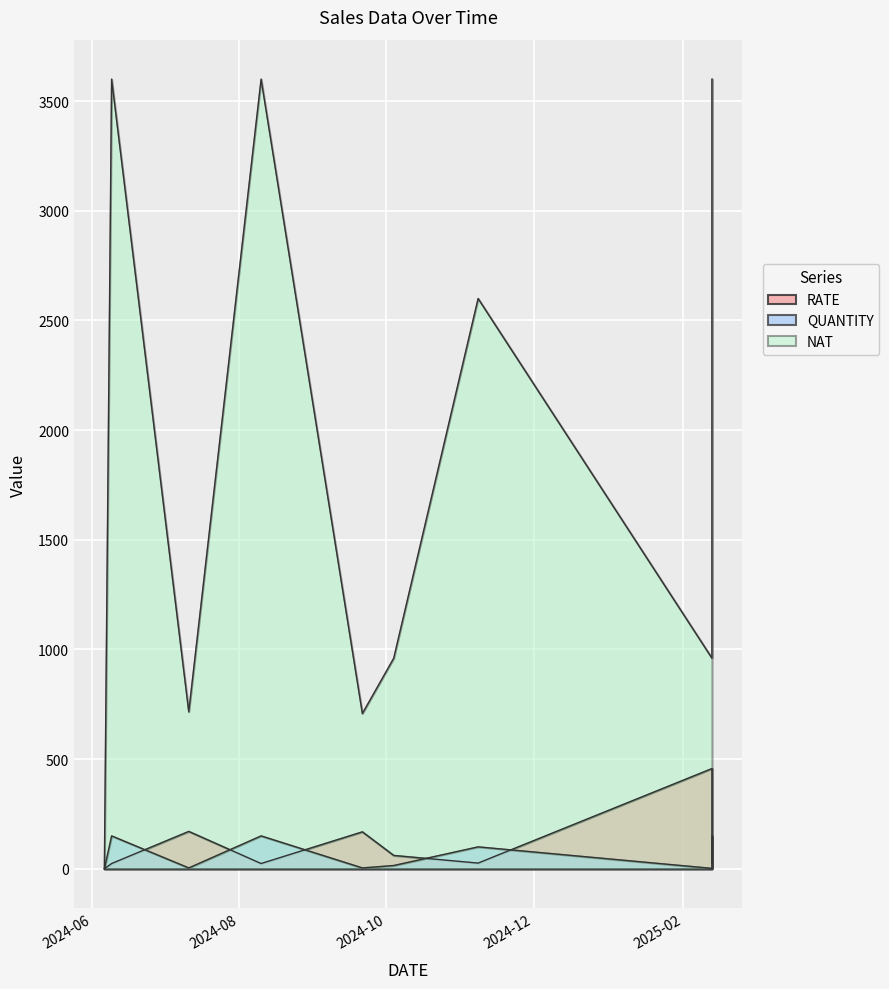

Between 2024-08-10 and 2024-09-21, which is larger?

2024-09-21